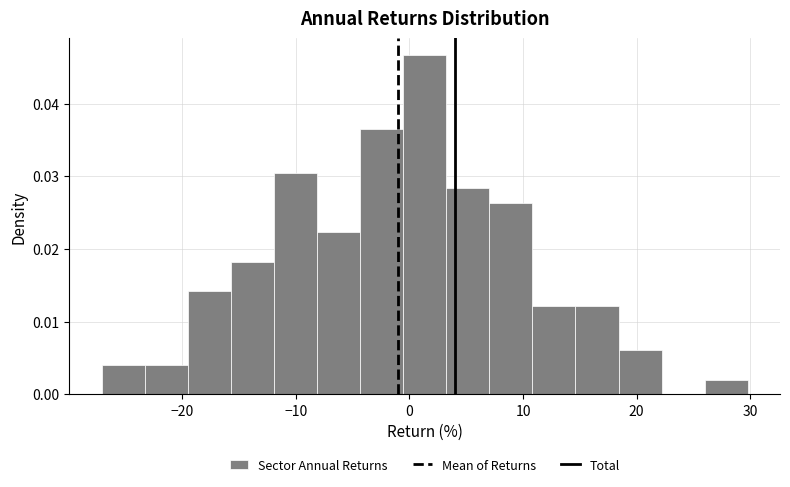

Read against the x-axis, roughly where is the centre of the tallest bar?

1